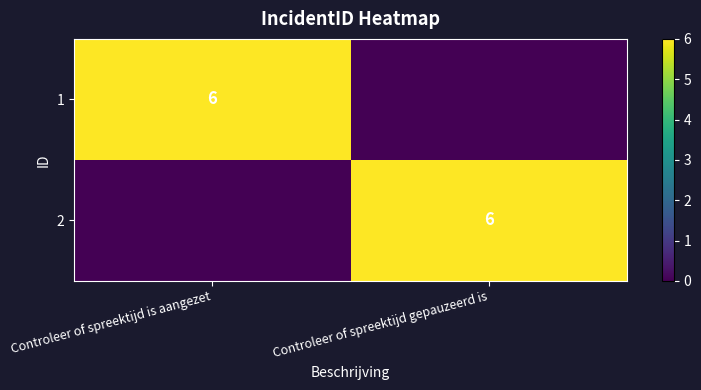

What is the total value across all series at Controleer of spreektijd gepauzeerd is?

6